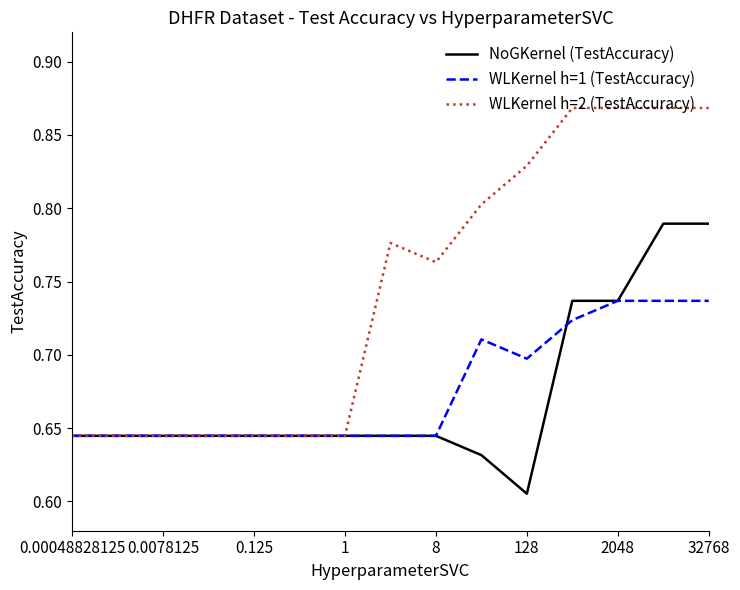

Which series has the largest total across all categories?

WLKernel h=2 (TestAccuracy)